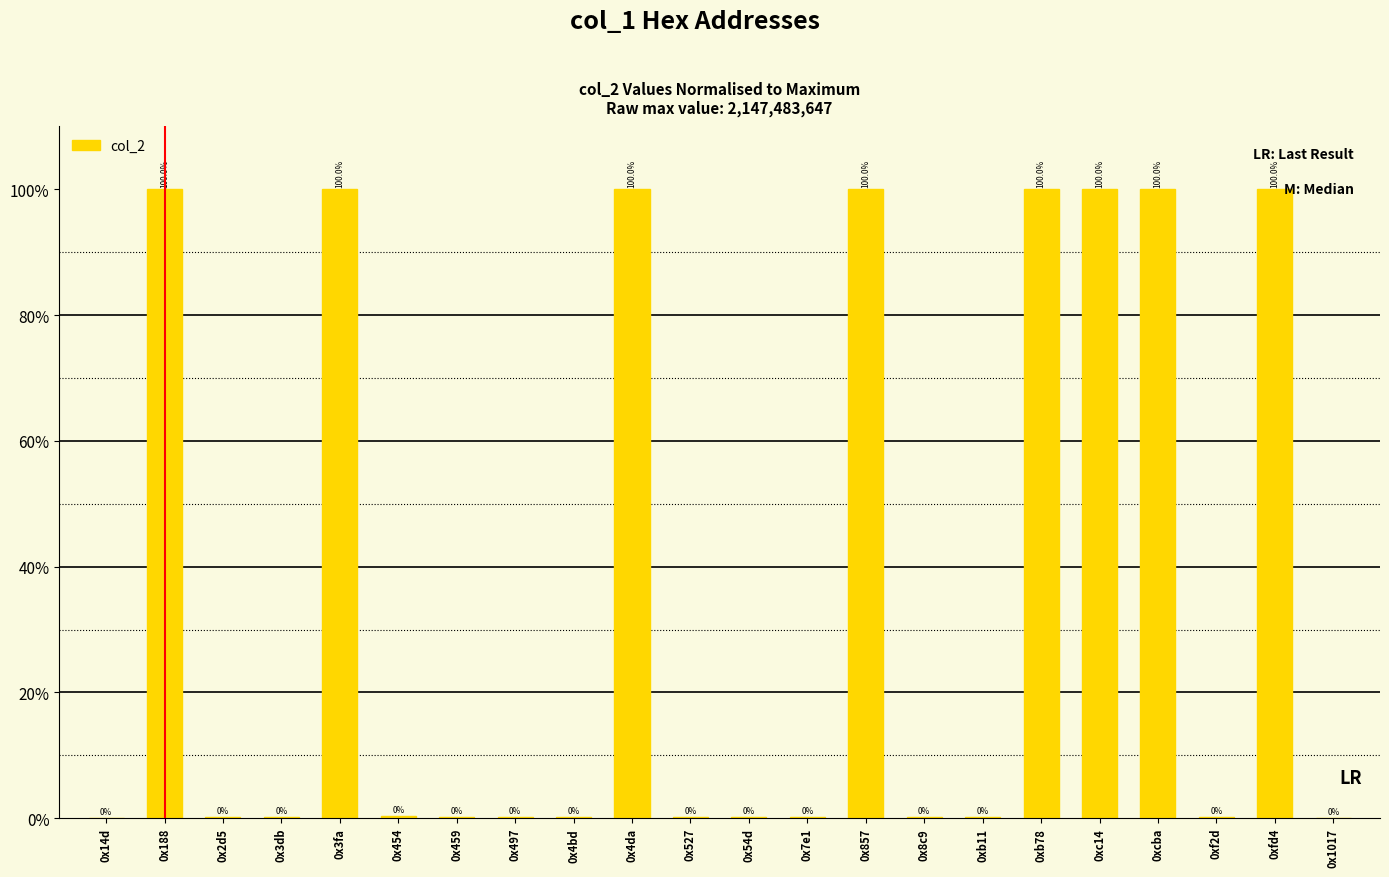

What is the sum of the values at 0xfd4 and 0x14d?

100.0